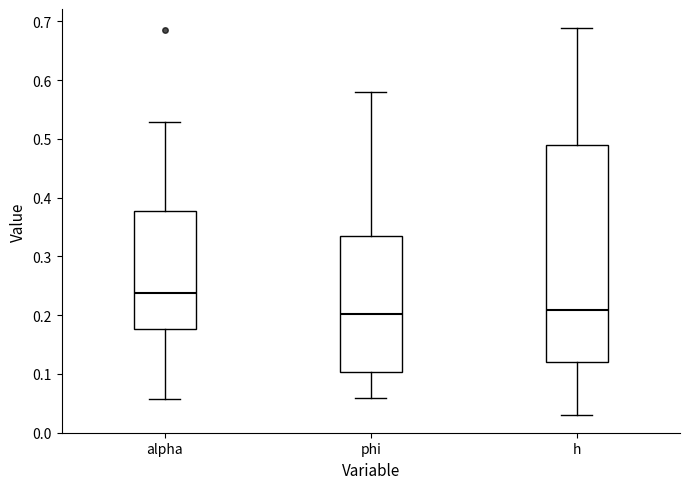

Reading left to right, transcribe this box plot: for each box, give where its median line is, the range the box spans, and where its two whiskers end, as read against the y-axis. The values are not printed on the chart, so give them approximately, as read against the axis.

alpha: median 0.24, box 0.18 to 0.38, whiskers 0.06 to 0.53
phi: median 0.20, box 0.10 to 0.33, whiskers 0.06 to 0.58
h: median 0.21, box 0.12 to 0.49, whiskers 0.03 to 0.69